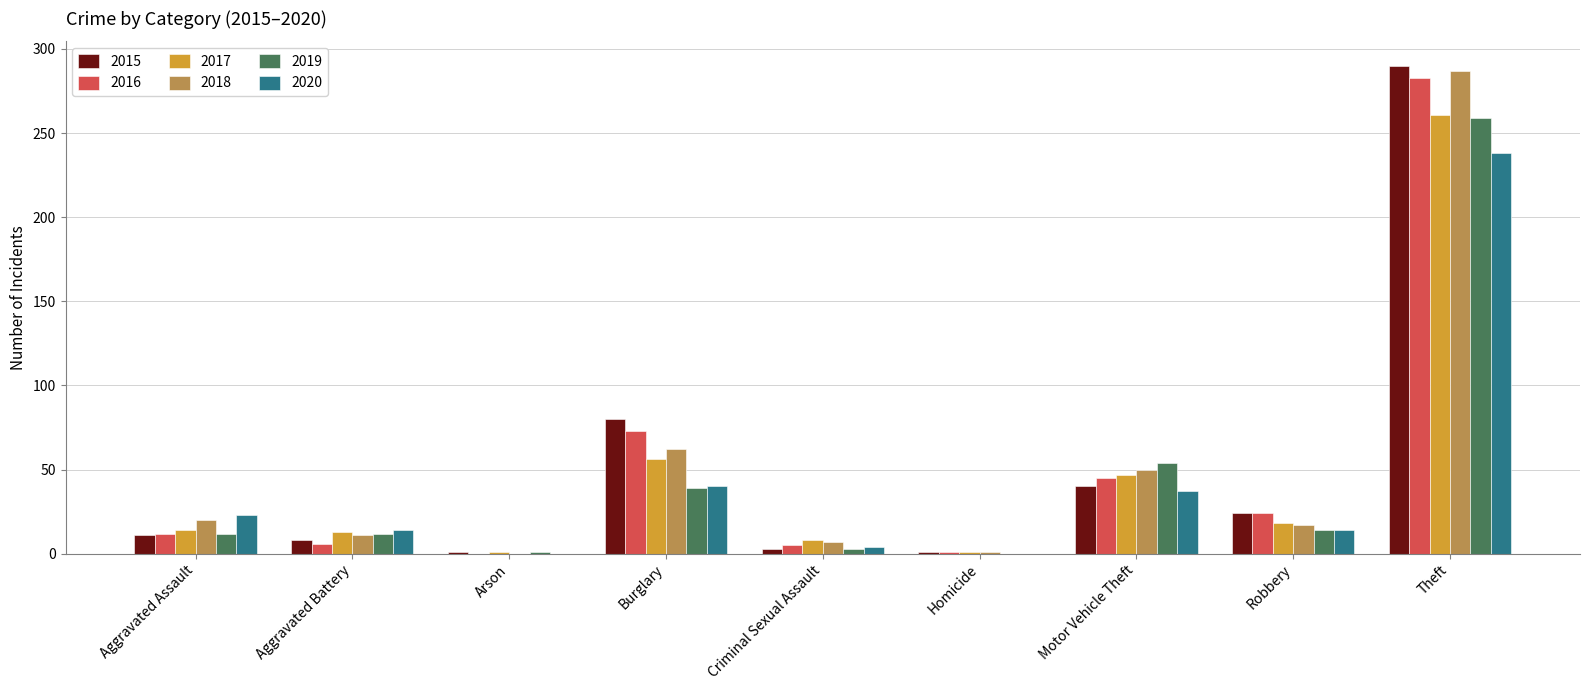

What is the sum of all 2018 values?

455